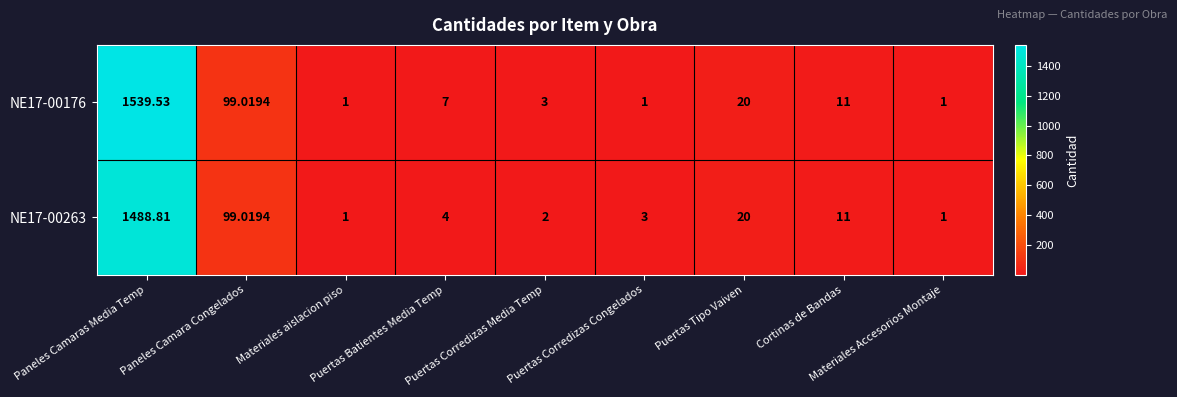

List the series in order of their overall mean, highest first.

NE17-00176, NE17-00263